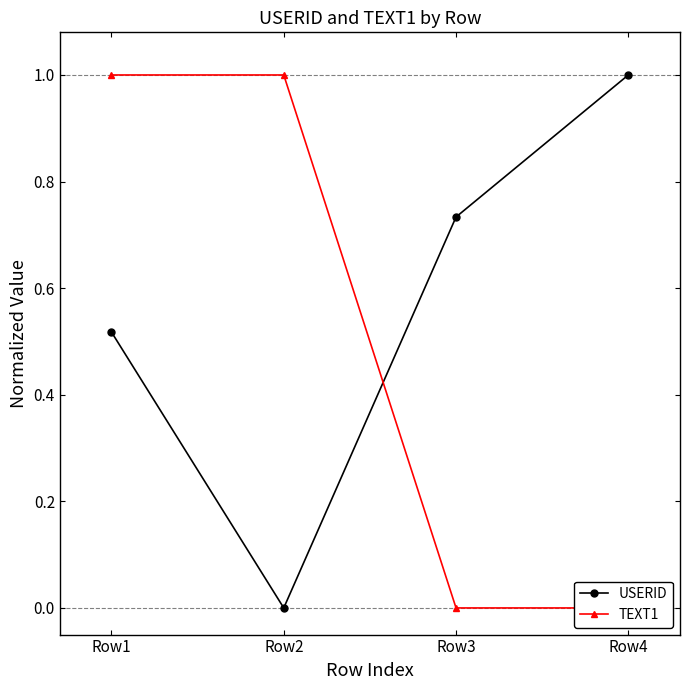

At how many categories does at least one series exceed 0?

4